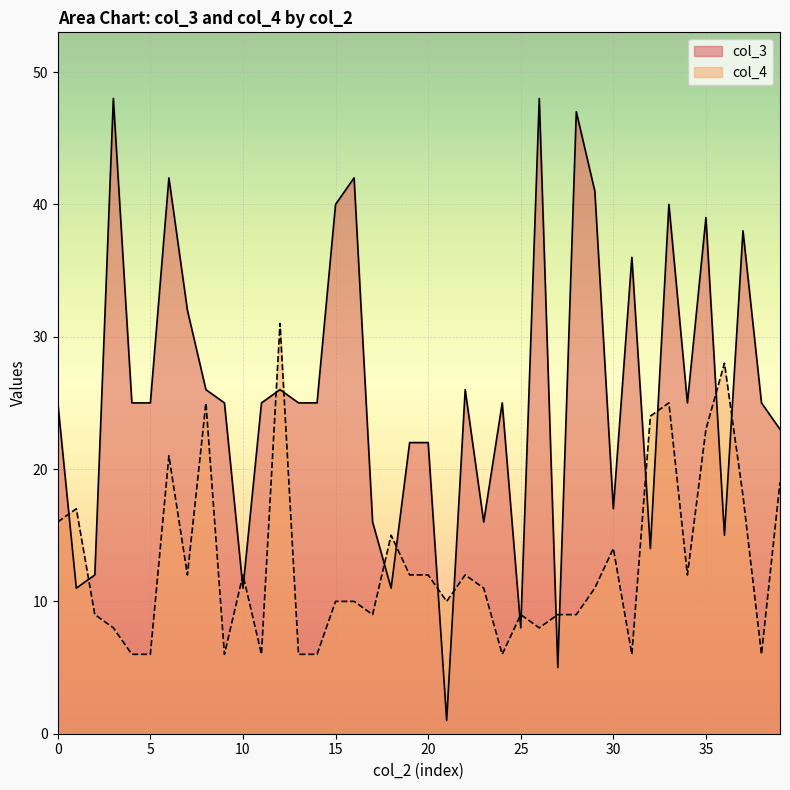

Which category has the lowest value in the col_4 series?

4